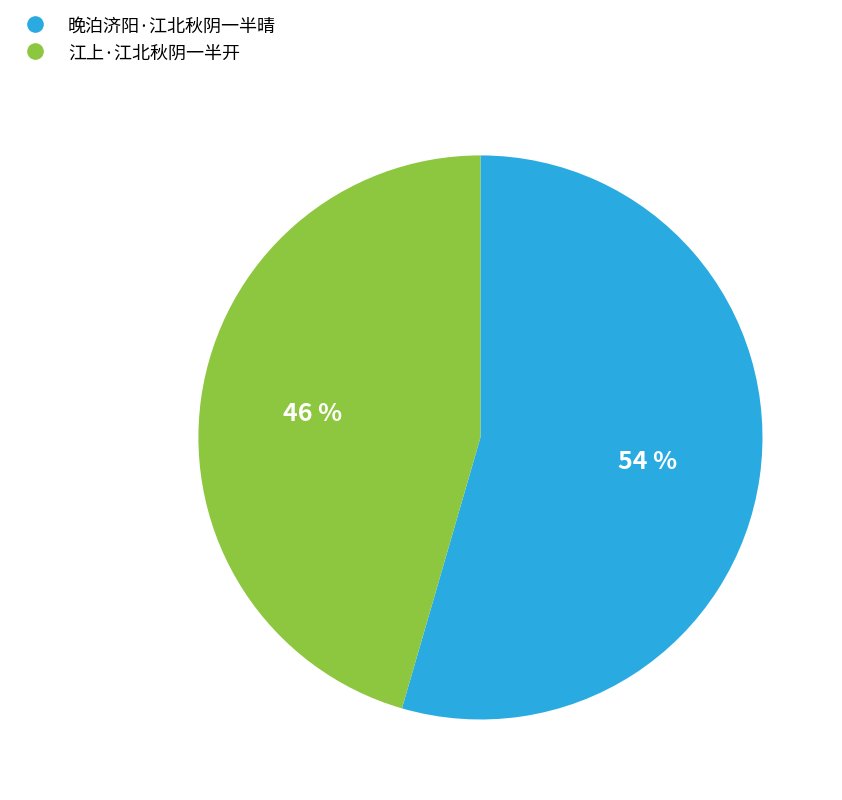

Which category accounts for the majority?

晚泊济阳·江北秋阴一半晴